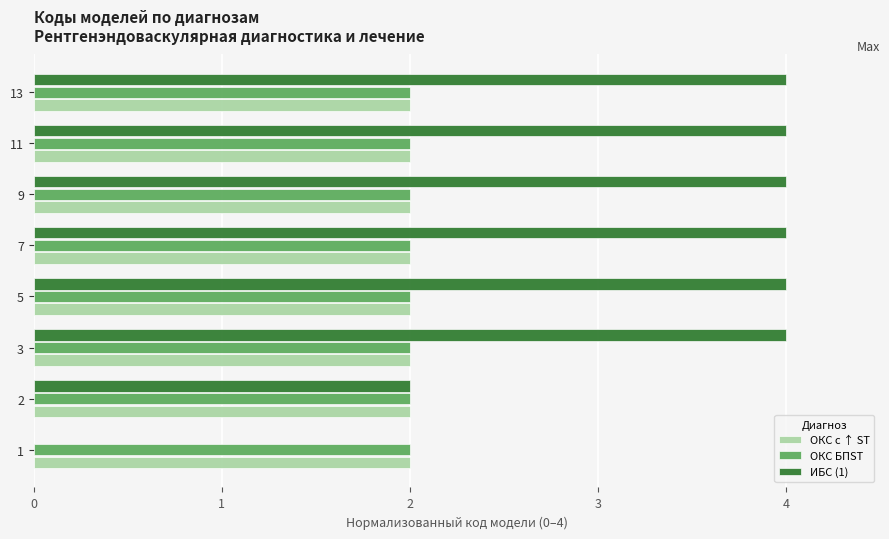

Is the value of ОКС БПST at 3 greater than the value of ИБС (1) at 5?

No